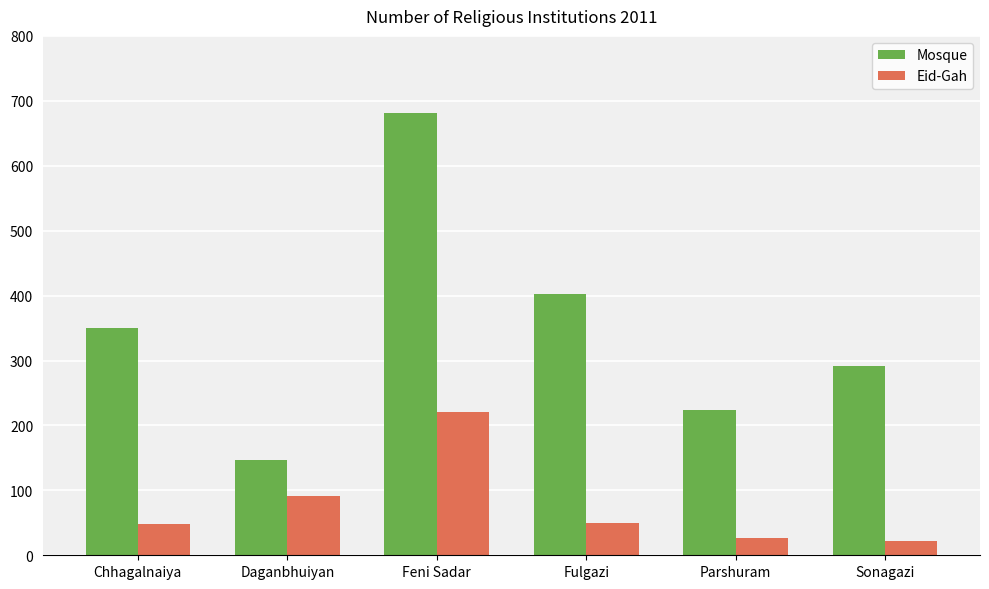

What is the total value across all series at Parshuram?

249